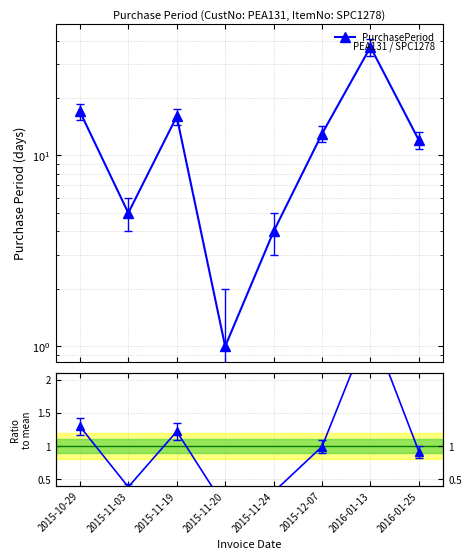

What is the sum of all PurchasePeriod values?

105.0